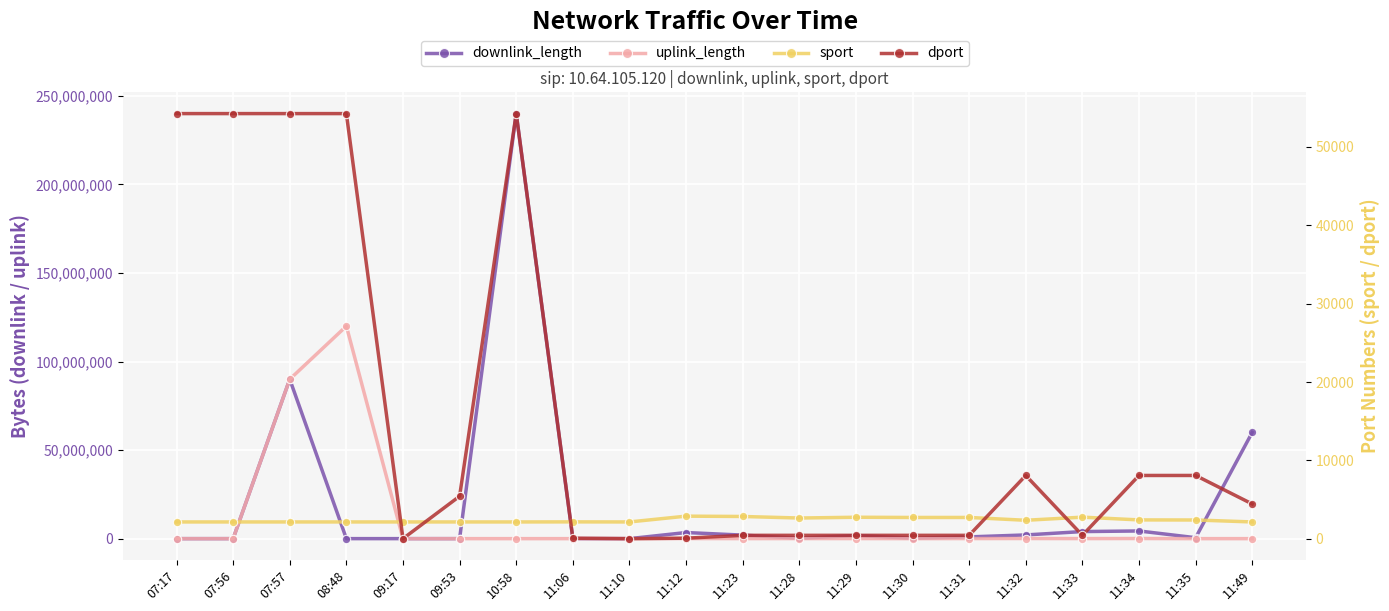

Which series has the largest total across all categories?

downlink_length